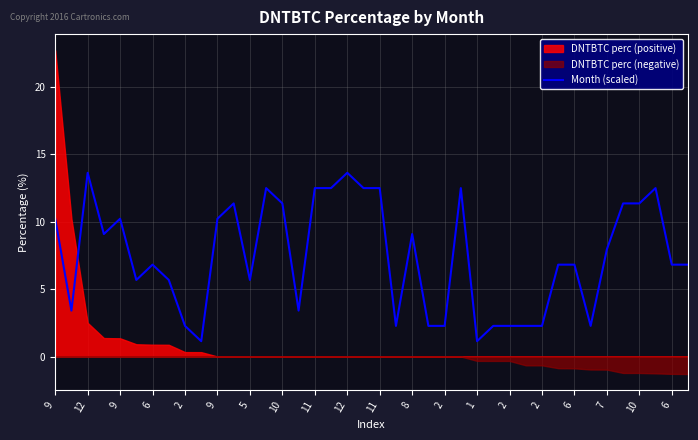

Does the chart display data point markers on the line(s)?

No